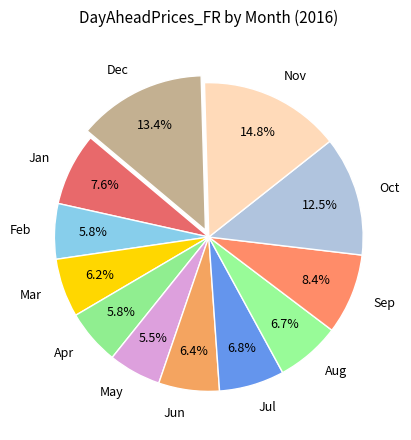

Do May and Feb together represent more than half of the pie?

No